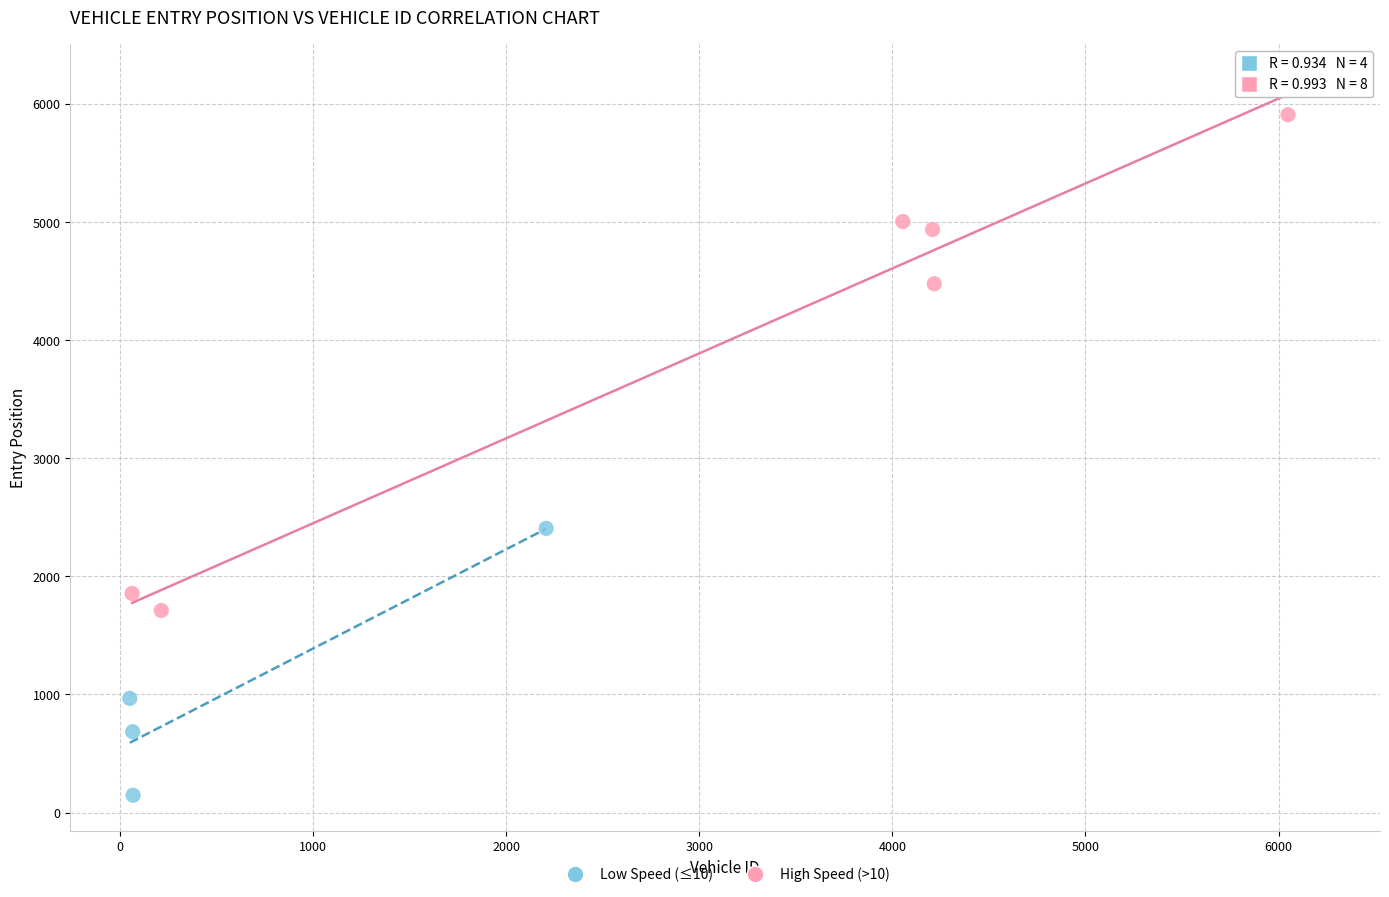

What are all the series names shown in the legend?

Low Speed (≤10), High Speed (>10)